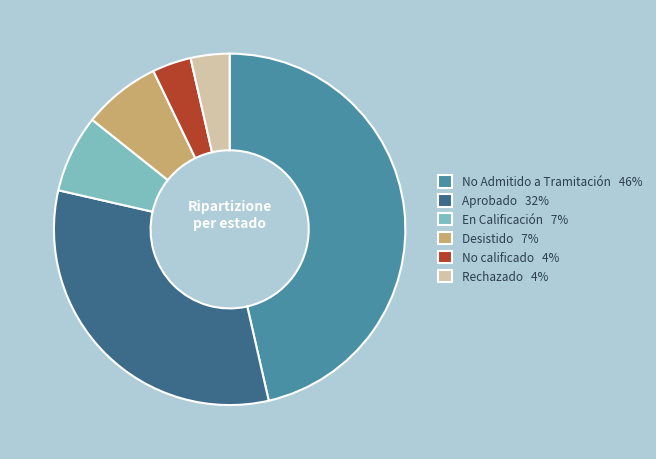

What is the ratio of the value at Rechazado to the value at Aprobado?

0.1